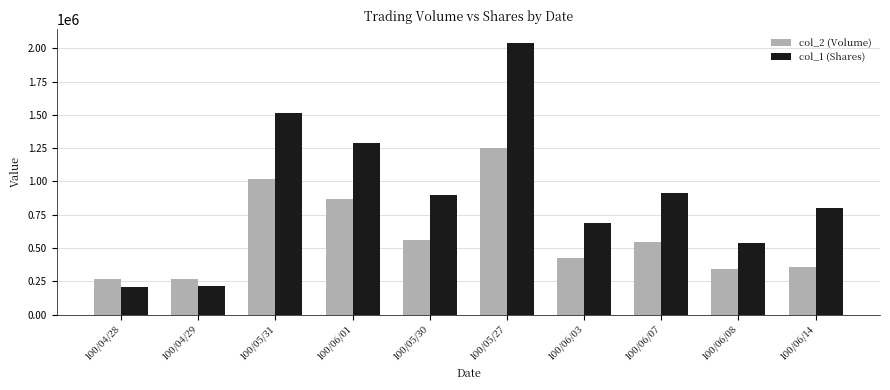

Is the value of col_1 (Shares) at 100/06/07 greater than the value of col_2 (Volume) at 100/06/14?

Yes